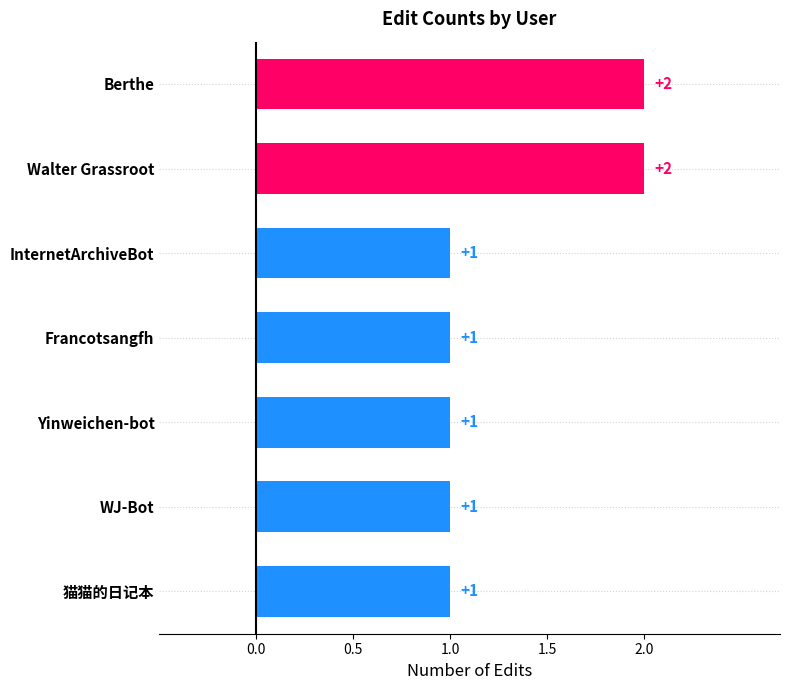

What is the ratio of the value at WJ-Bot to the value at InternetArchiveBot?

1.0